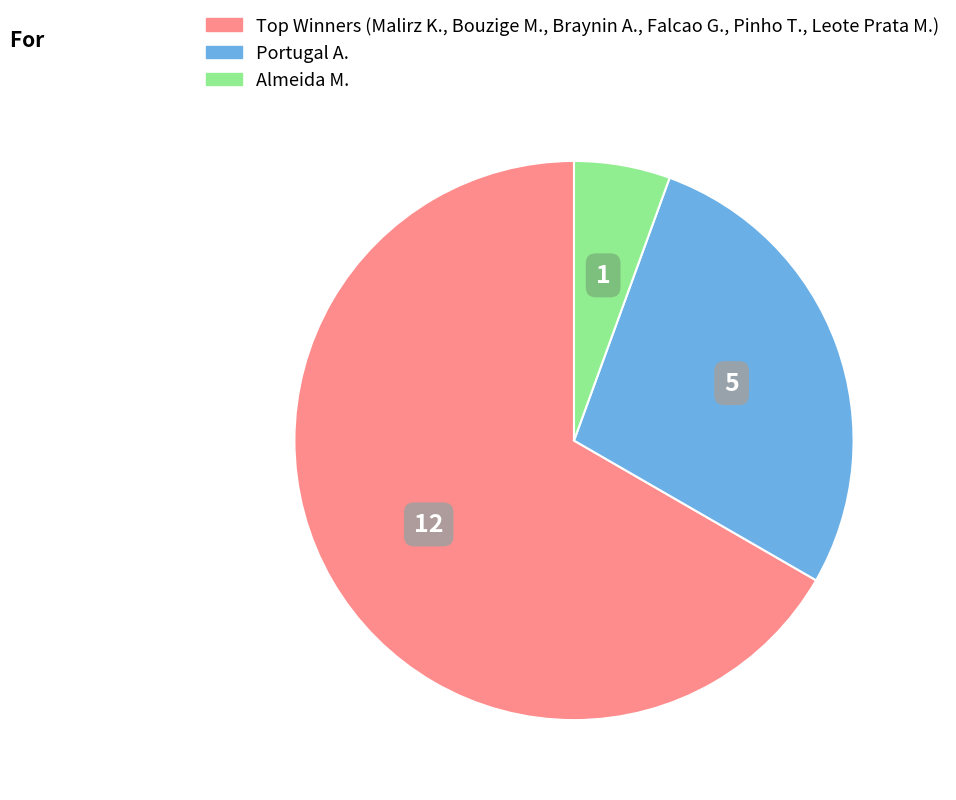

Is there a majority slice in this chart?

Yes